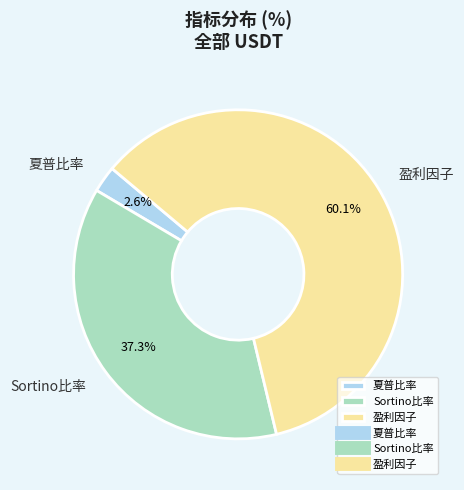

Is it true that Sortino比率 is 37% of the pie?

True